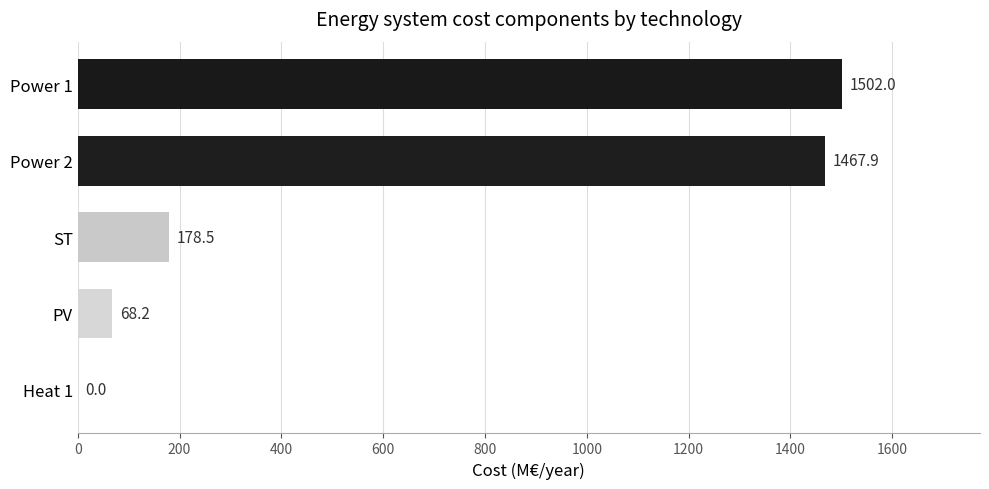

Read the value at PV.

68.2